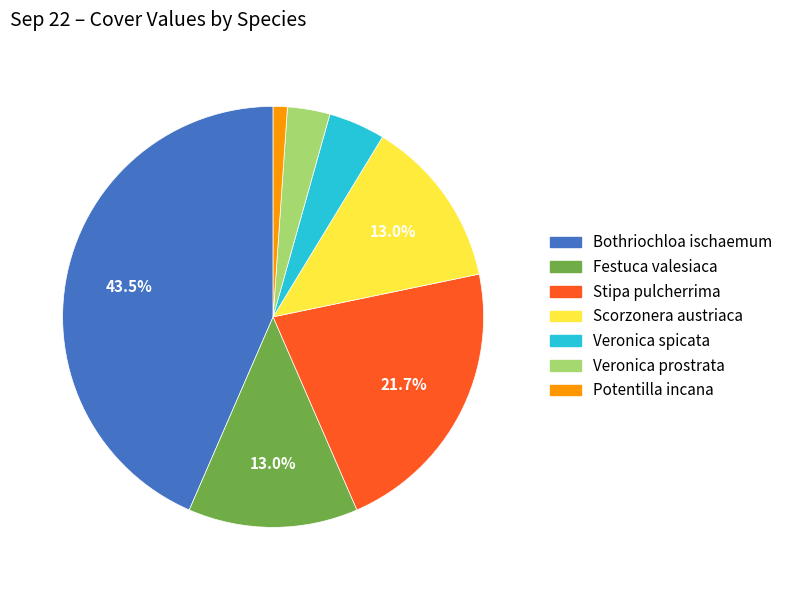

Is it true that Festuca valesiaca is 13% of the pie?

True